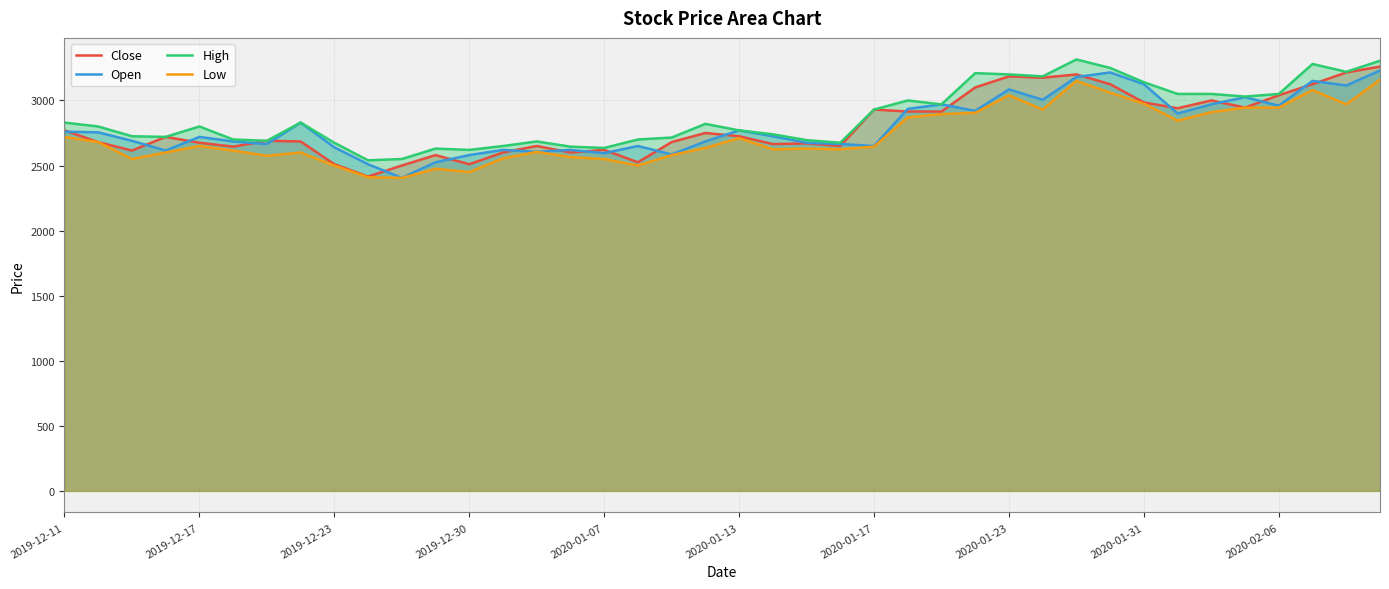

How many lines are shown in the chart?

4